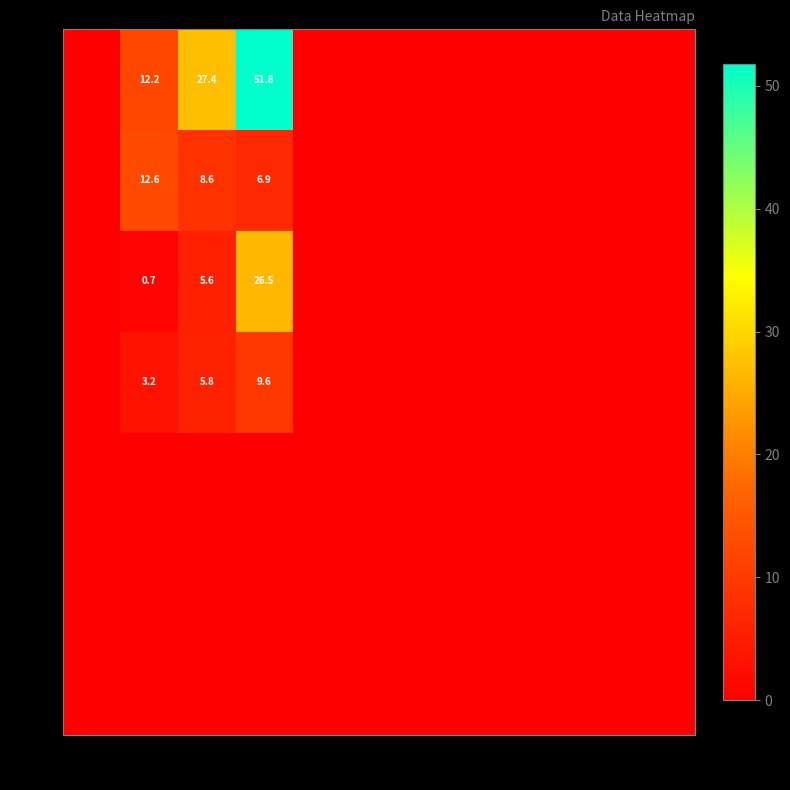

Is it true that 3 equals 9.5 at 2?

False